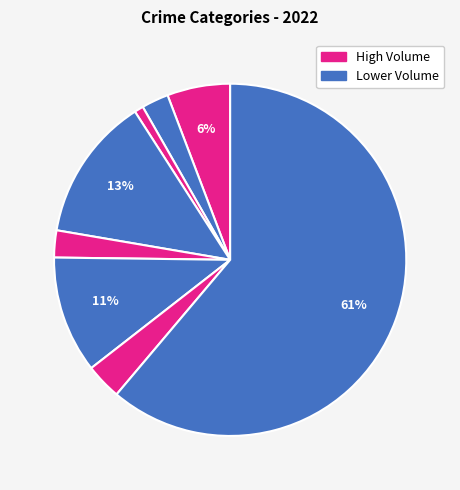

To the nearest percent, what is the difference between the largest and smallest slice percentages?

60%